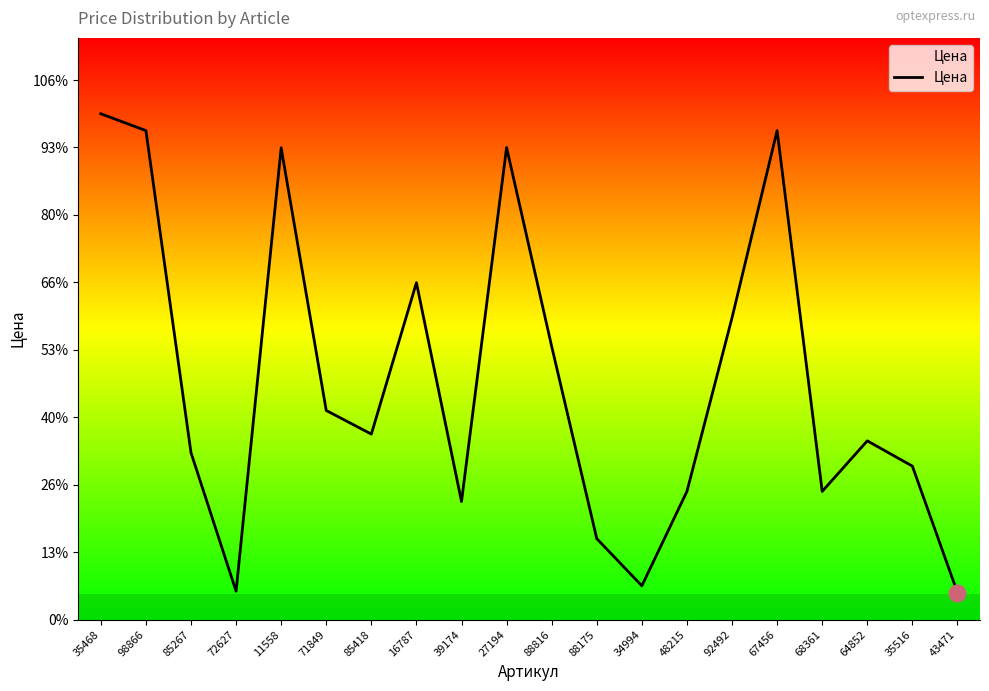

Rank the categories by value from highest to lowest.

35468, 98866, 67456, 27194, 11558, 16787, 92492, 88816, 71849, 85418, 64852, 85267, 35516, 48215, 68361, 39174, 88175, 34994, 72627, 43471